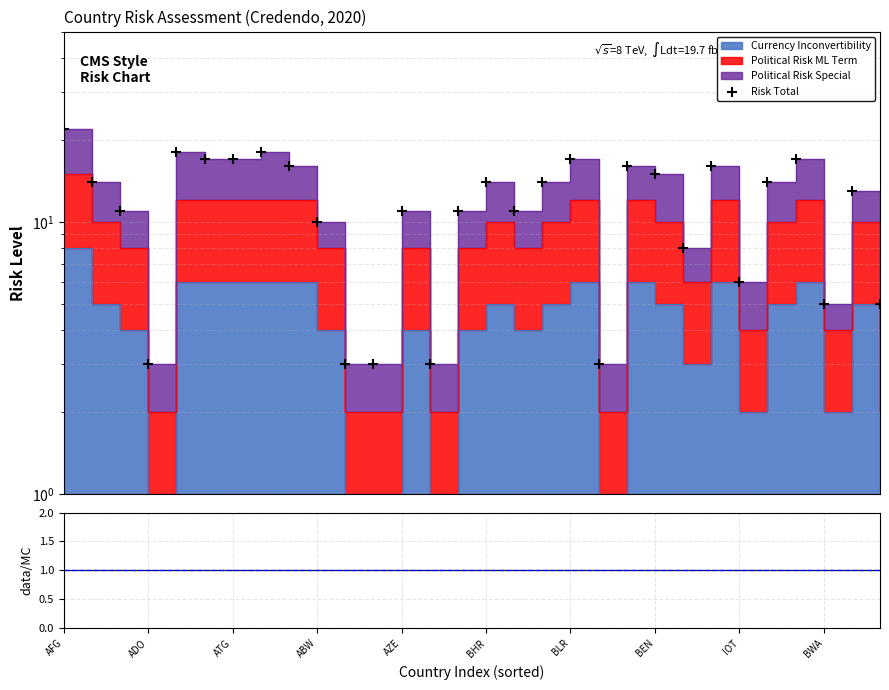

Which series has the largest Y range (max minus min)?

Risk Total